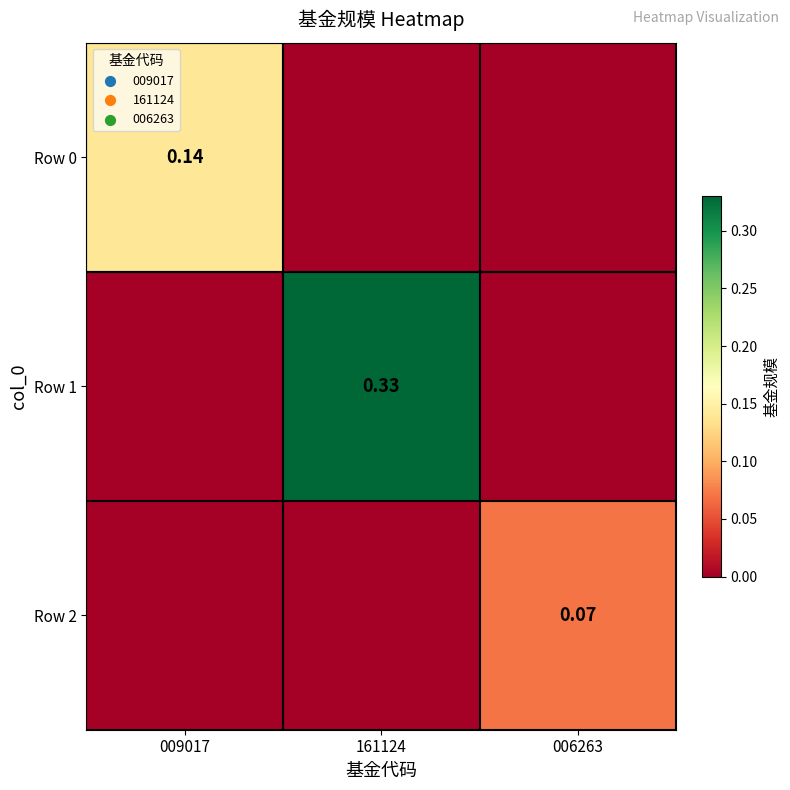

Rank the series by their maximum value, from lowest to highest.

Row 2, Row 0, Row 1